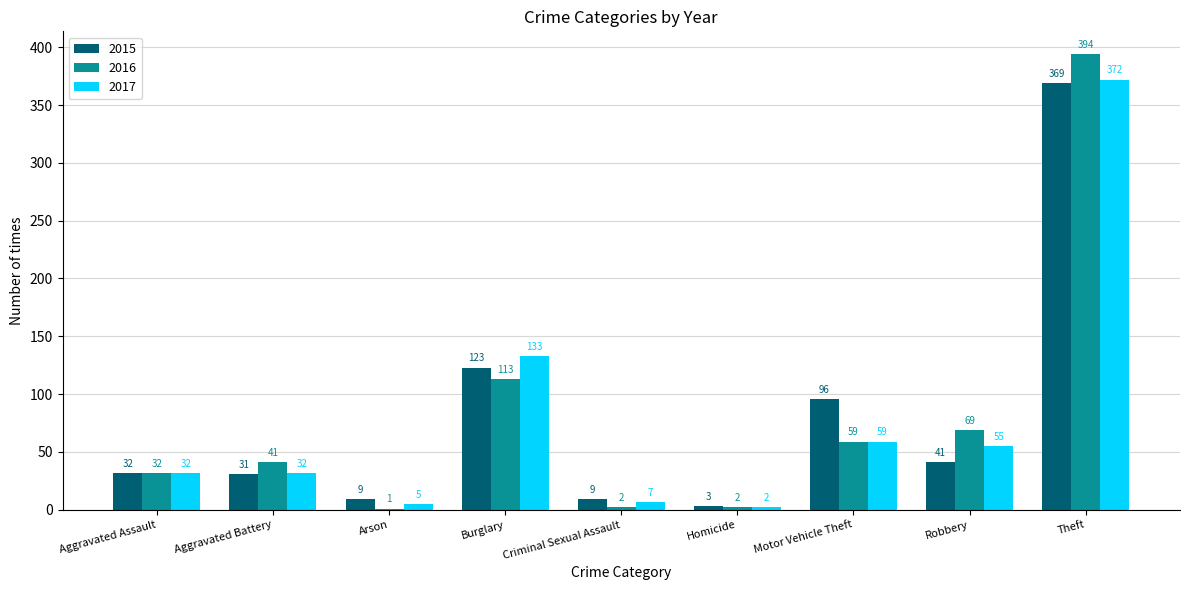

Which series changed the most between Arson and Motor Vehicle Theft?

2015